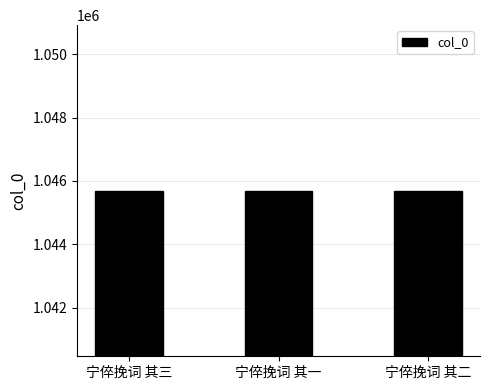

How many values are between 1045688 and 1045690?

3